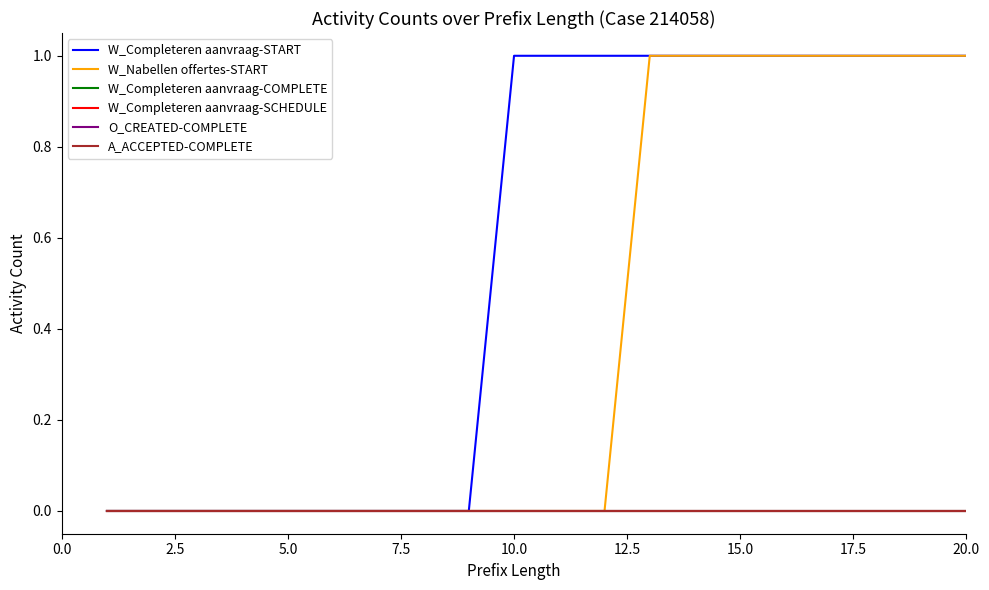

Is this an area chart (filled region under the line)?

No